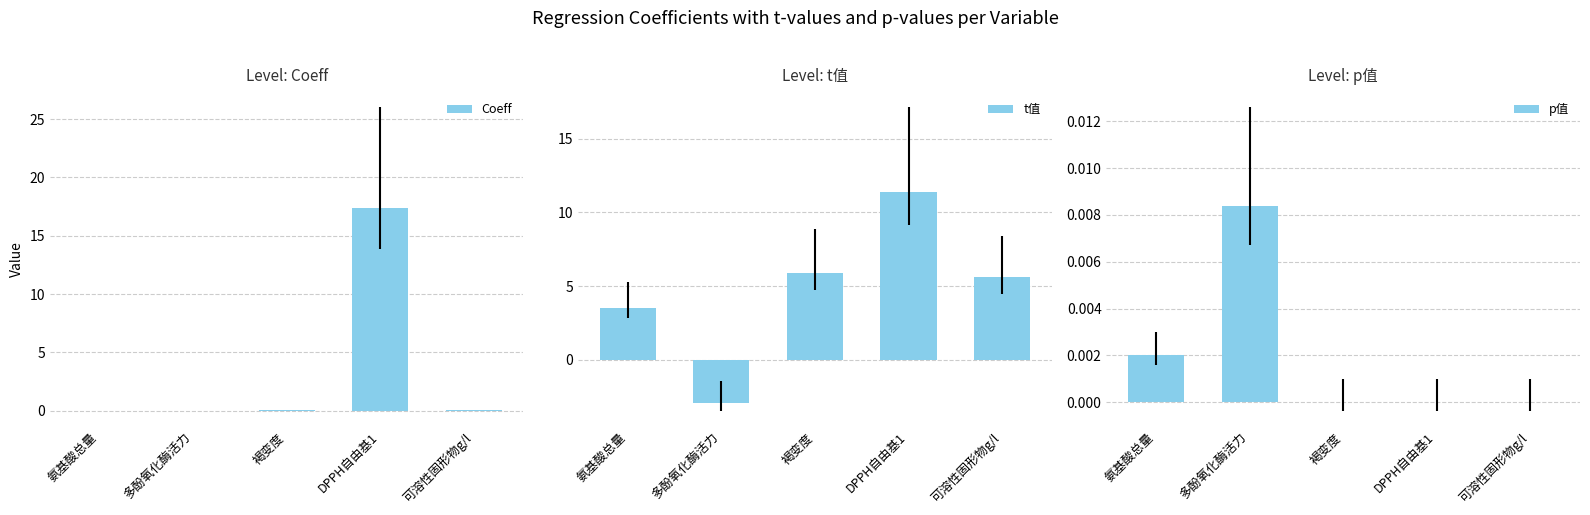

What is the spread (max minus min) of values at 可溶性固形物g/l?

5.6